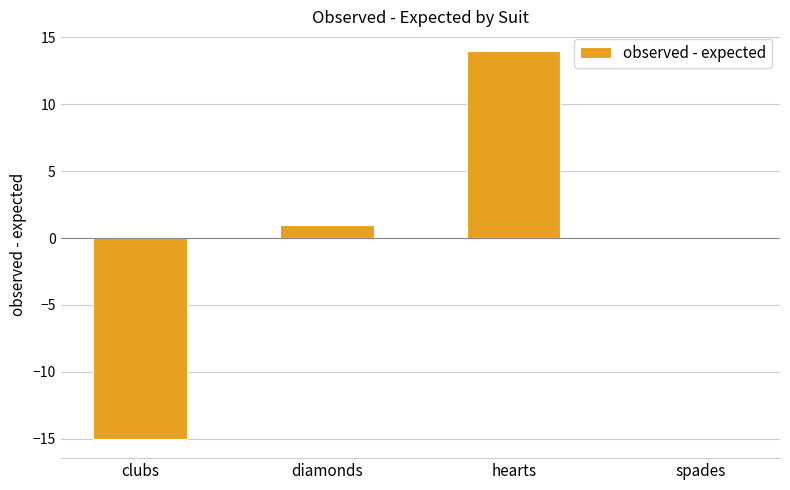

How many series are shown in this chart?

1